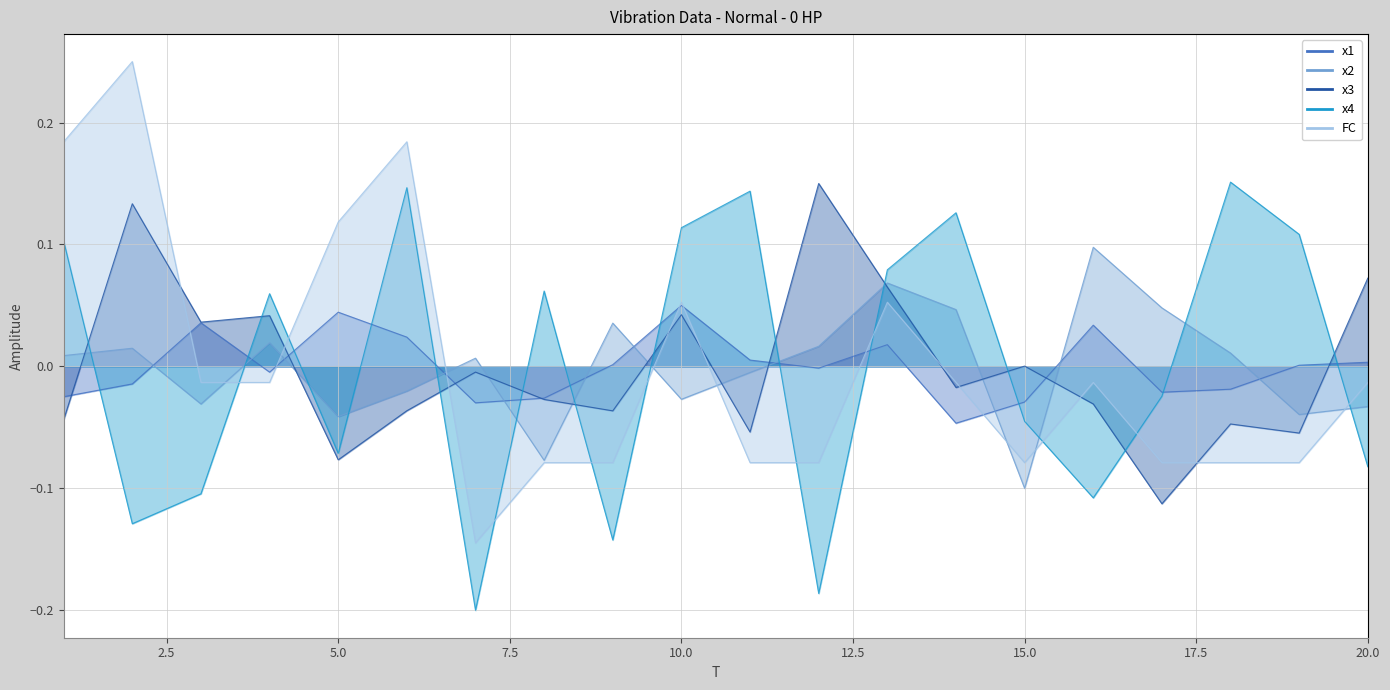

Is it true that FC equals -0.1 at 7?

True